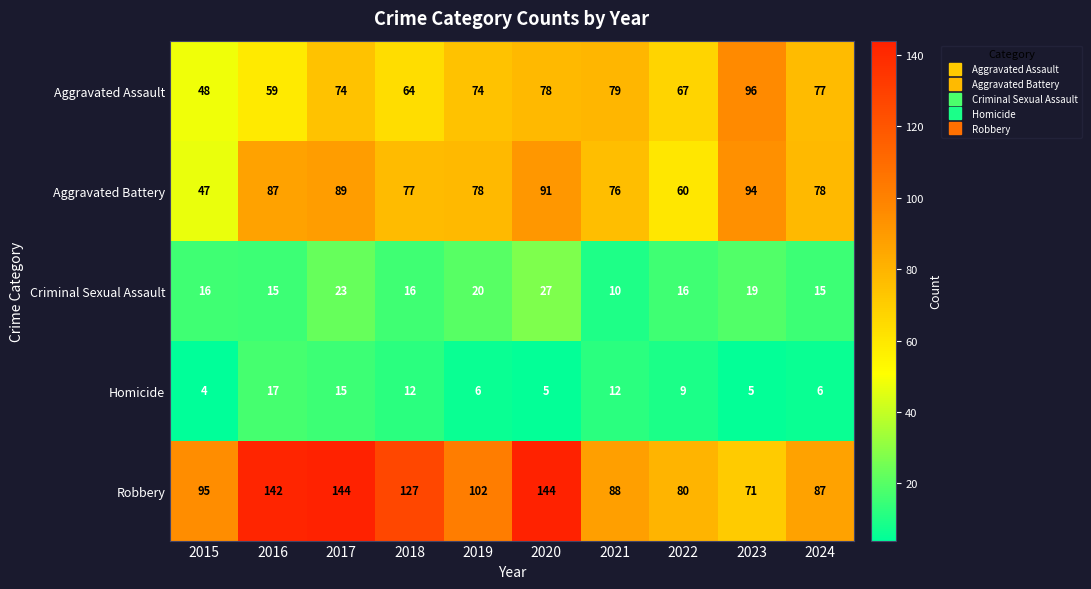

What is the highest value of the Homicide series?

17